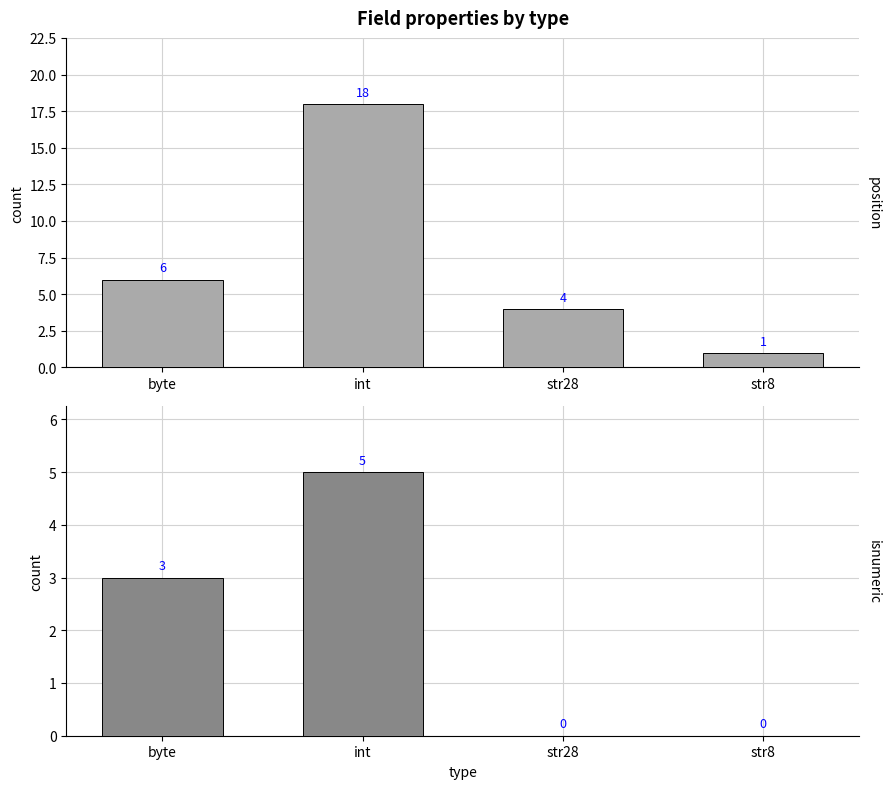

What is the label of the 2nd bar from the left?

int